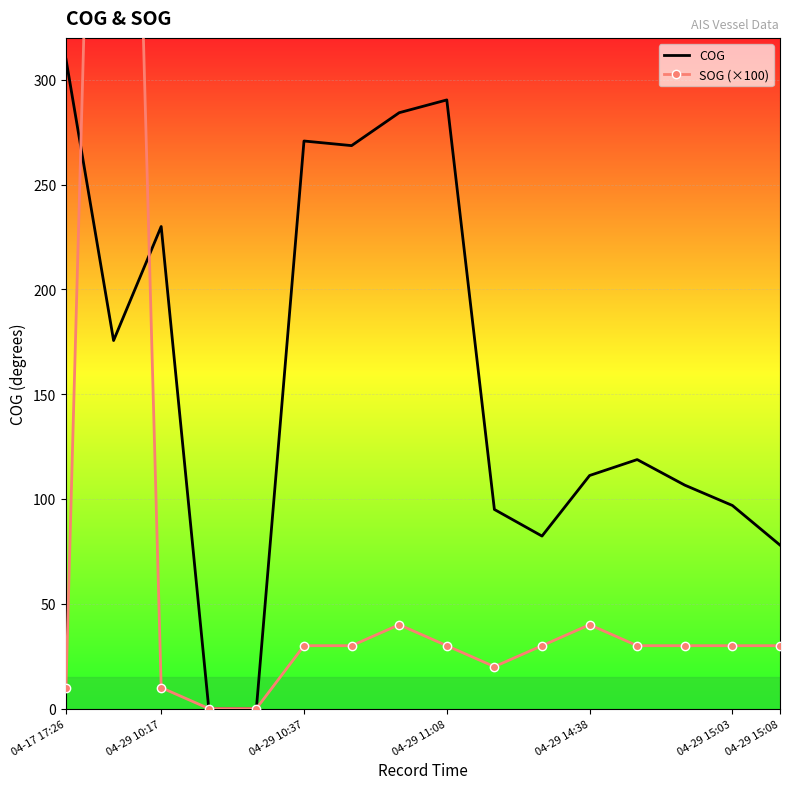

What is the greatest value displayed?

840.0